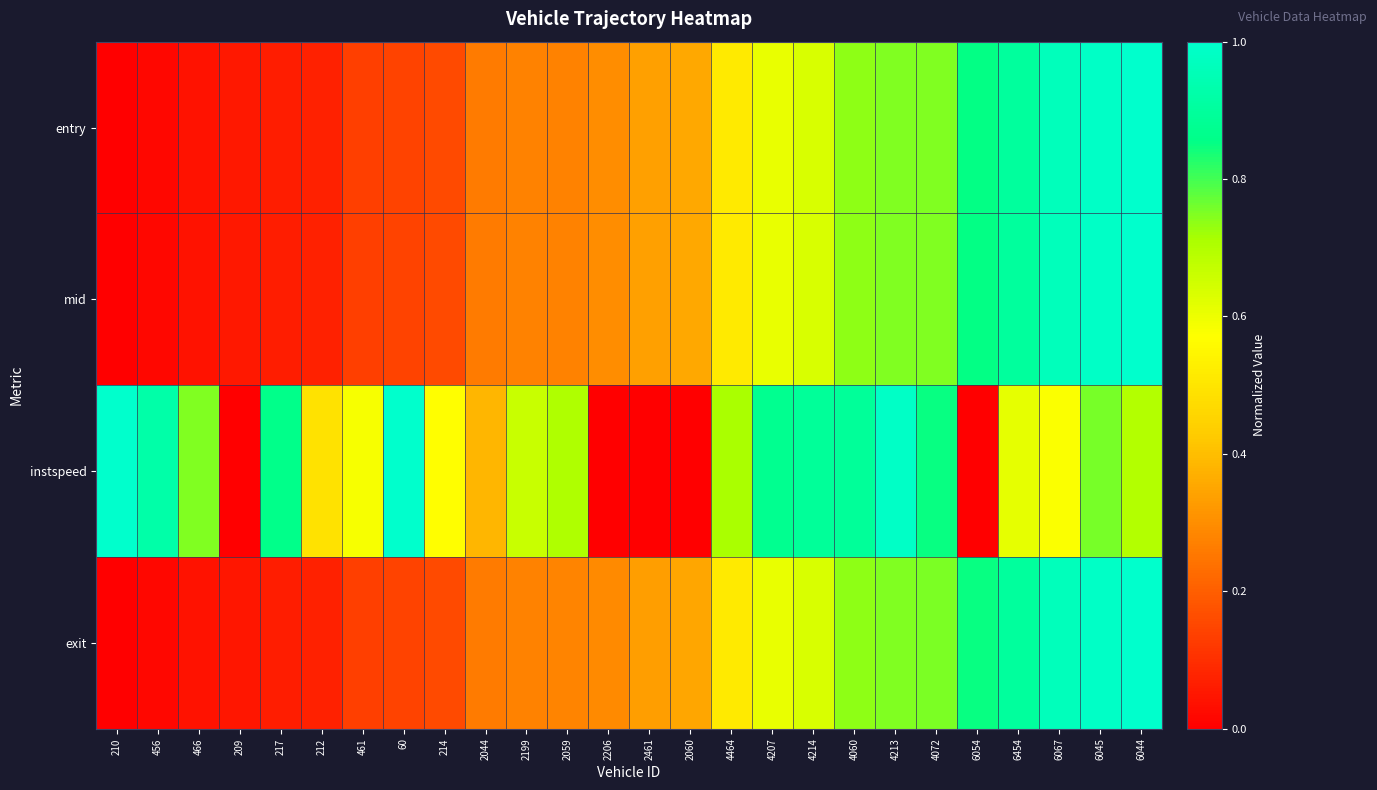

At which category is the sum across all series the highest?

6045